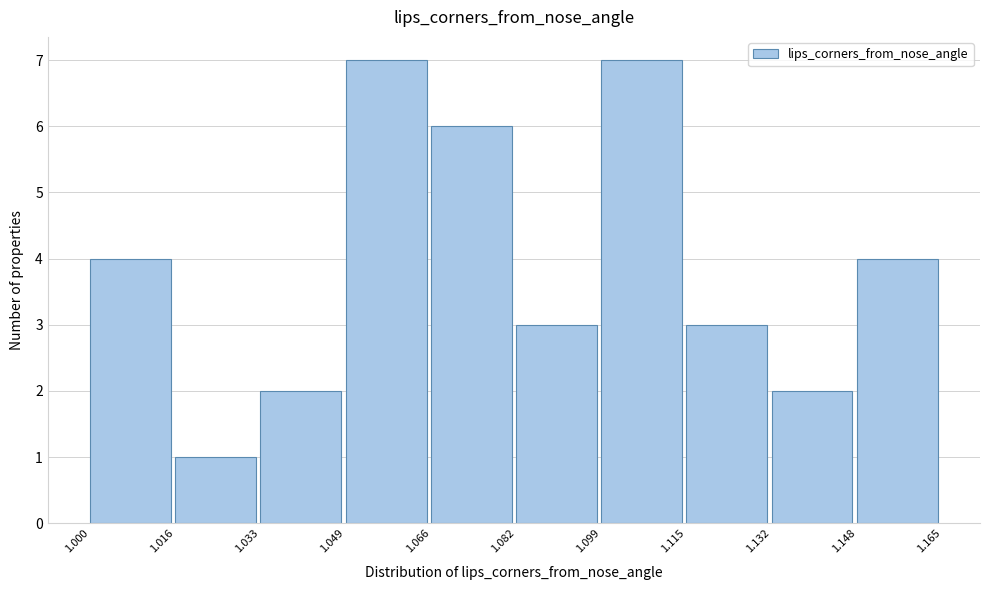

How tall is the bar that spans 1.148 to 1.165 on the x-axis? The values are not printed on the chart, so give them approximately, as read against the axis.

4